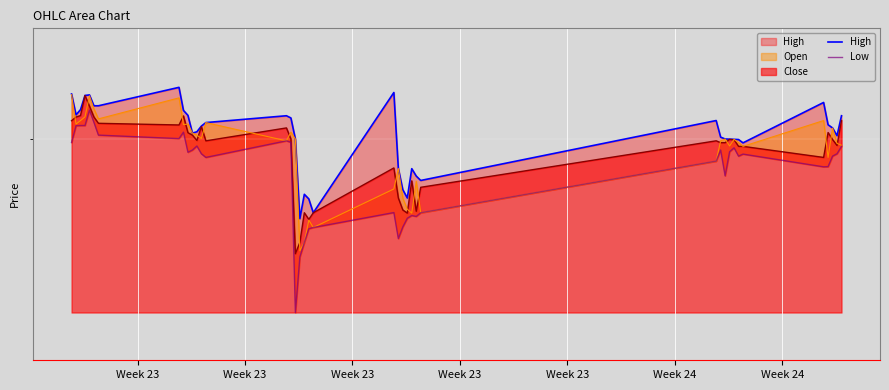

How many lines are shown in the chart?

2